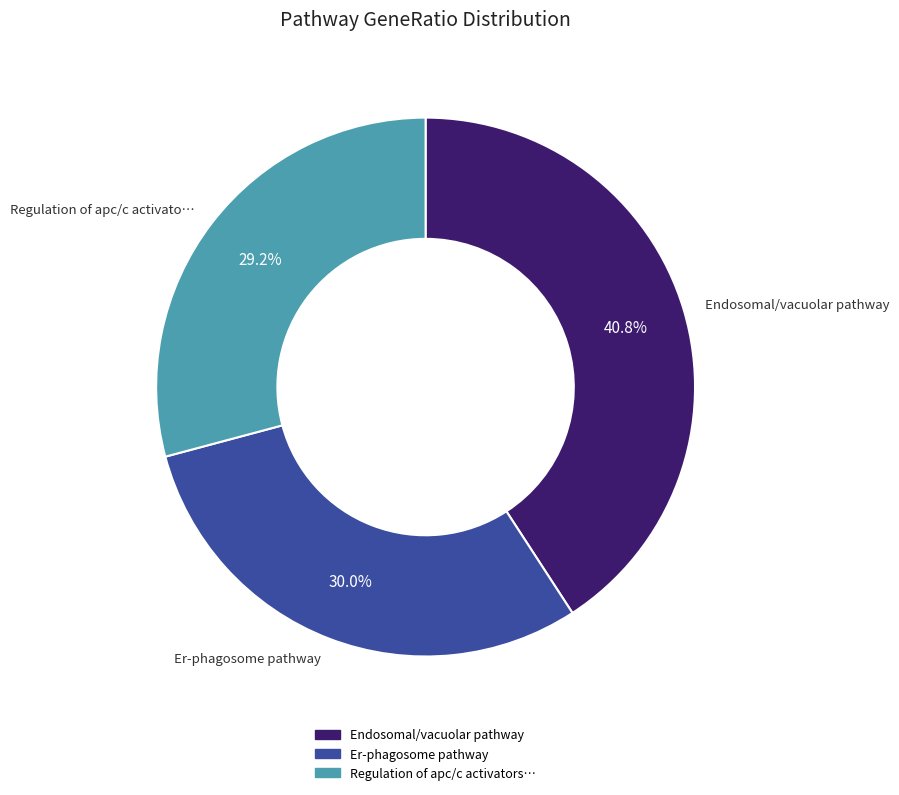

Is there a majority slice in this chart?

No